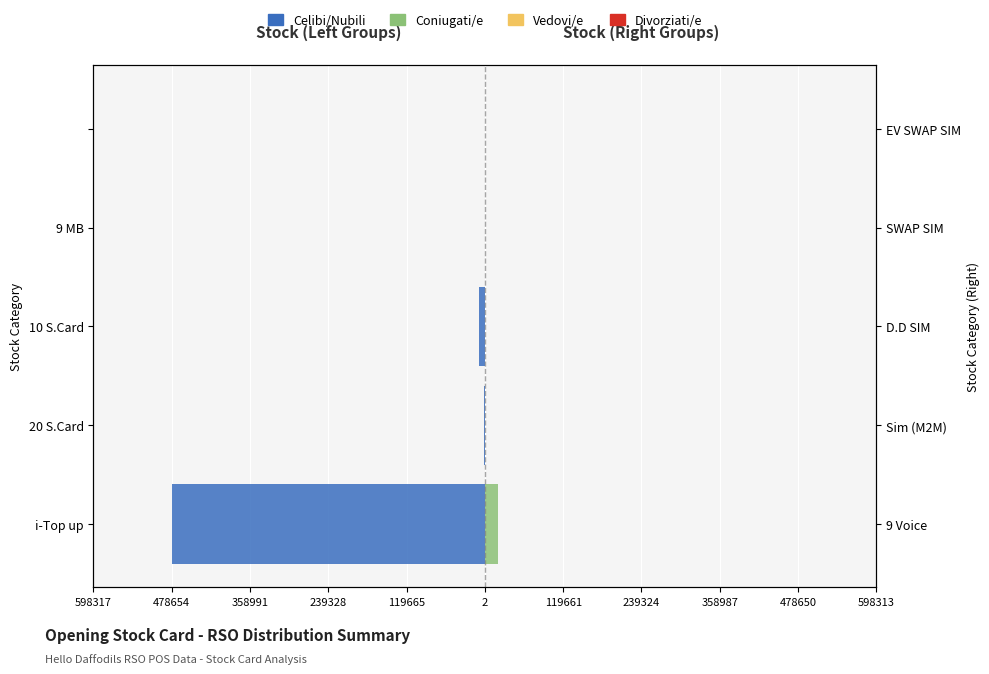

What is the average value of the Celibi/Nubili series?

-97812